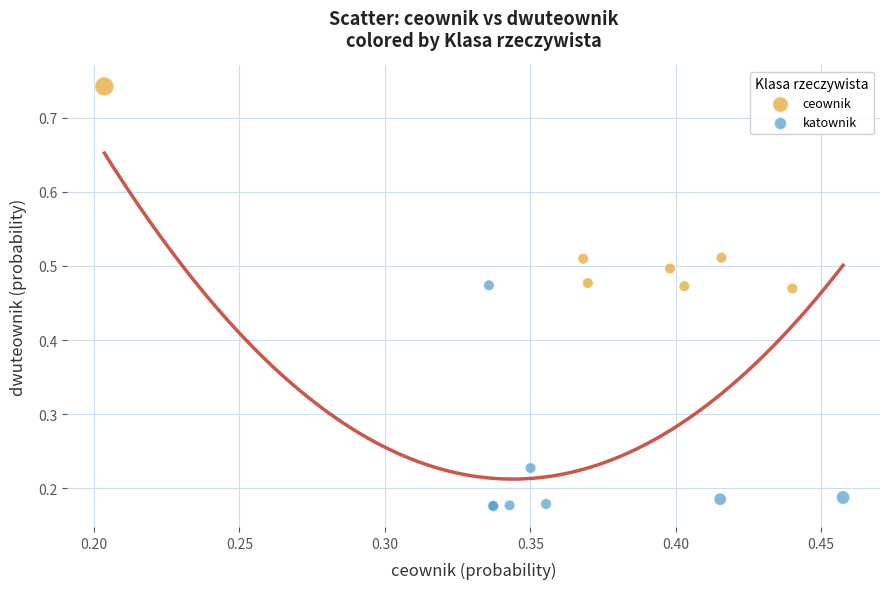

What are all the series names shown in the legend?

ceownik, katownik